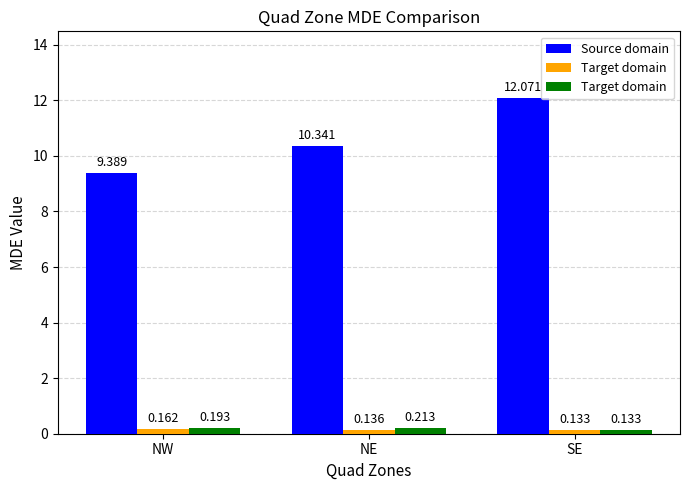

Which series has the largest range (max minus min)?

Source domain